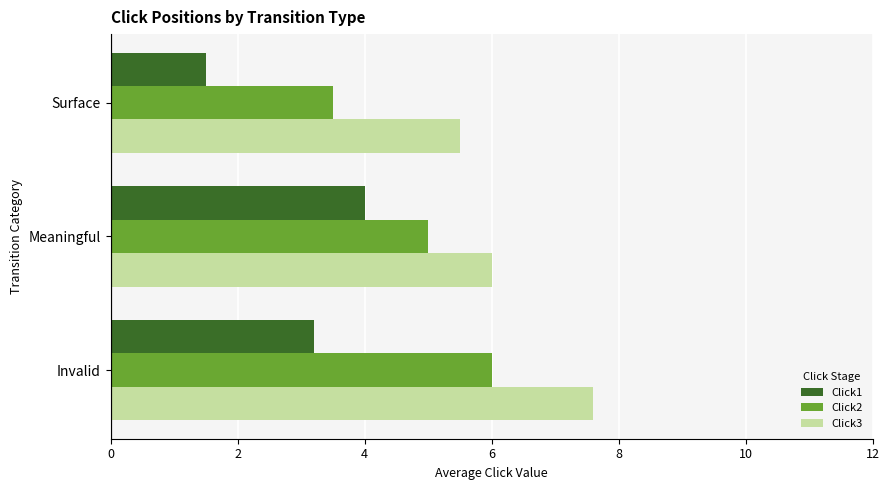

What is the difference between the highest and lowest values at Meaningful?

2.0